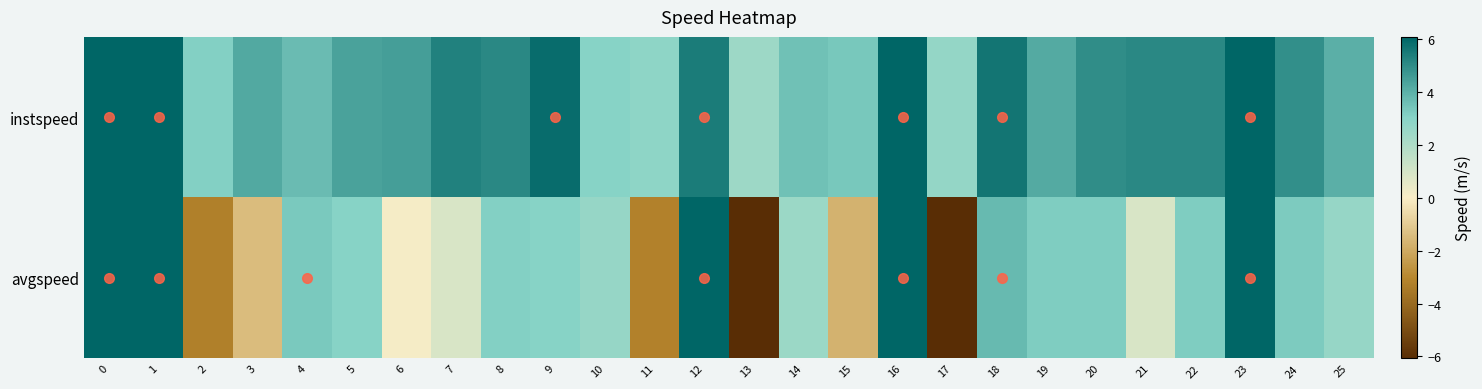

Reading left to right, what are all the values shown in this chart?

instspeed: 0=6.1	1=6.1	2=3.1	3=4.2	4=3.7	5=4.4	6=4.5	7=5.3	8=5.1	9=5.8	10=3.0	11=2.8	12=5.4	13=2.4	14=3.6	15=3.3	16=6.1	17=2.7	18=5.6	19=4.1	20=4.9	21=5.1	22=5.1	23=6.1	24=4.9	25=4.0
avgspeed: 0=6.1	1=6.1	2=-3.2	3=-1.4	4=3.3	5=3.0	6=0.1	7=0.9	8=3.1	9=3.0	10=2.6	11=-3.2	12=6.1	13=-6.1	14=2.5	15=-1.7	16=6.1	17=-6.1	18=3.7	19=3.2	20=3.2	21=0.9	22=3.2	23=6.1	24=3.2	25=2.6